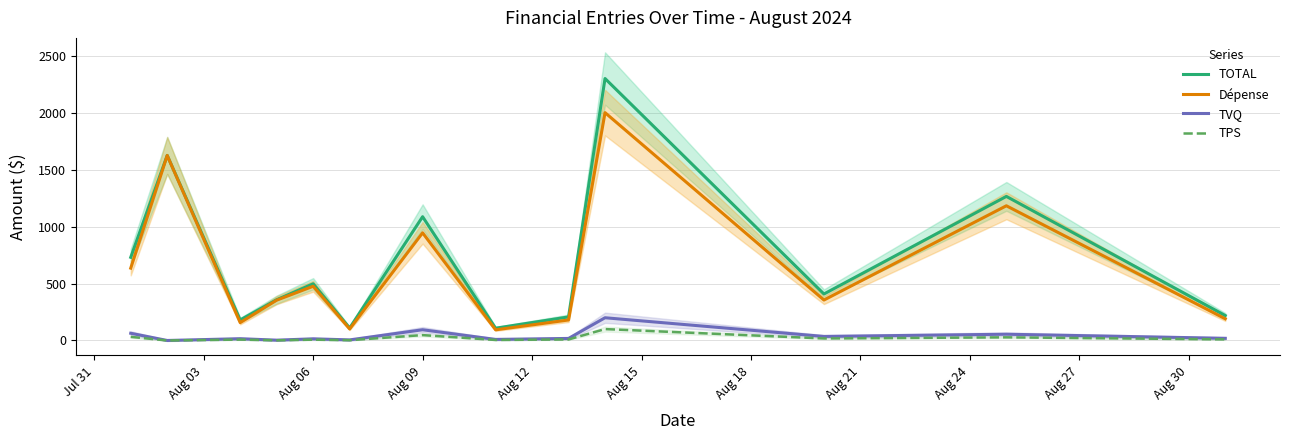

How many categories are shown in the chart?

13